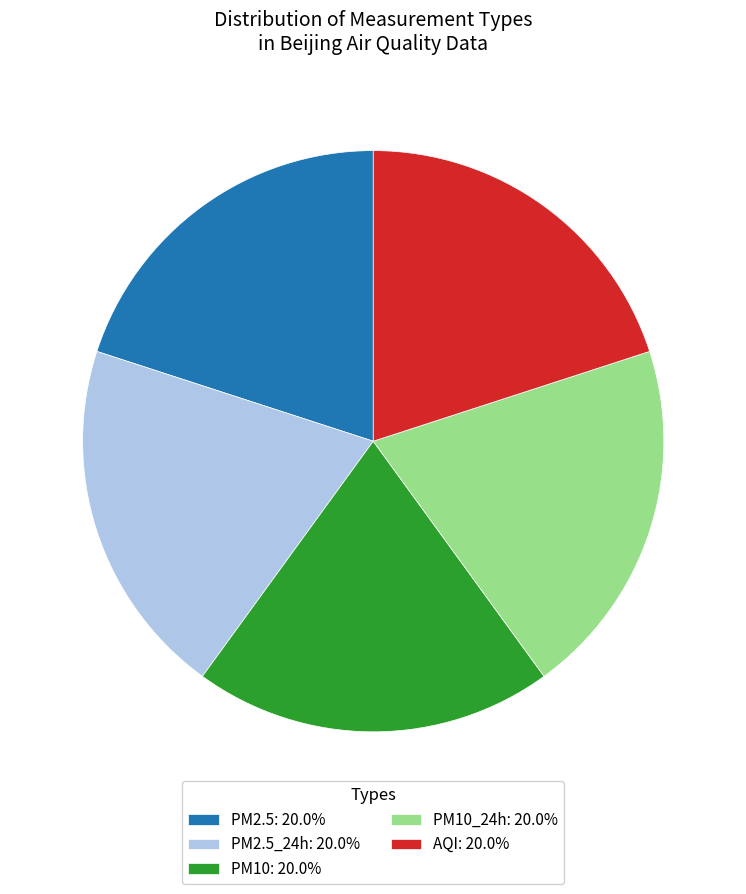

Does any single category account for the majority?

No